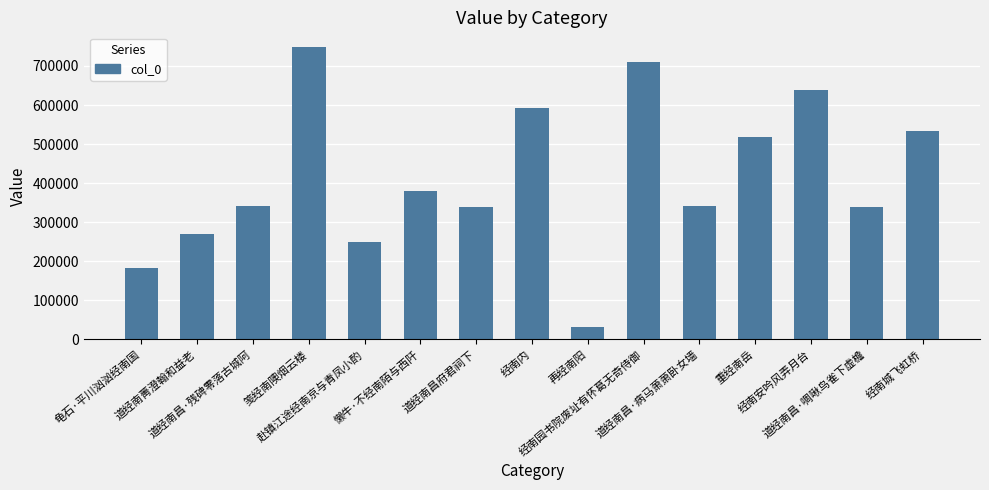

What is the maximum value shown in the chart?

748732